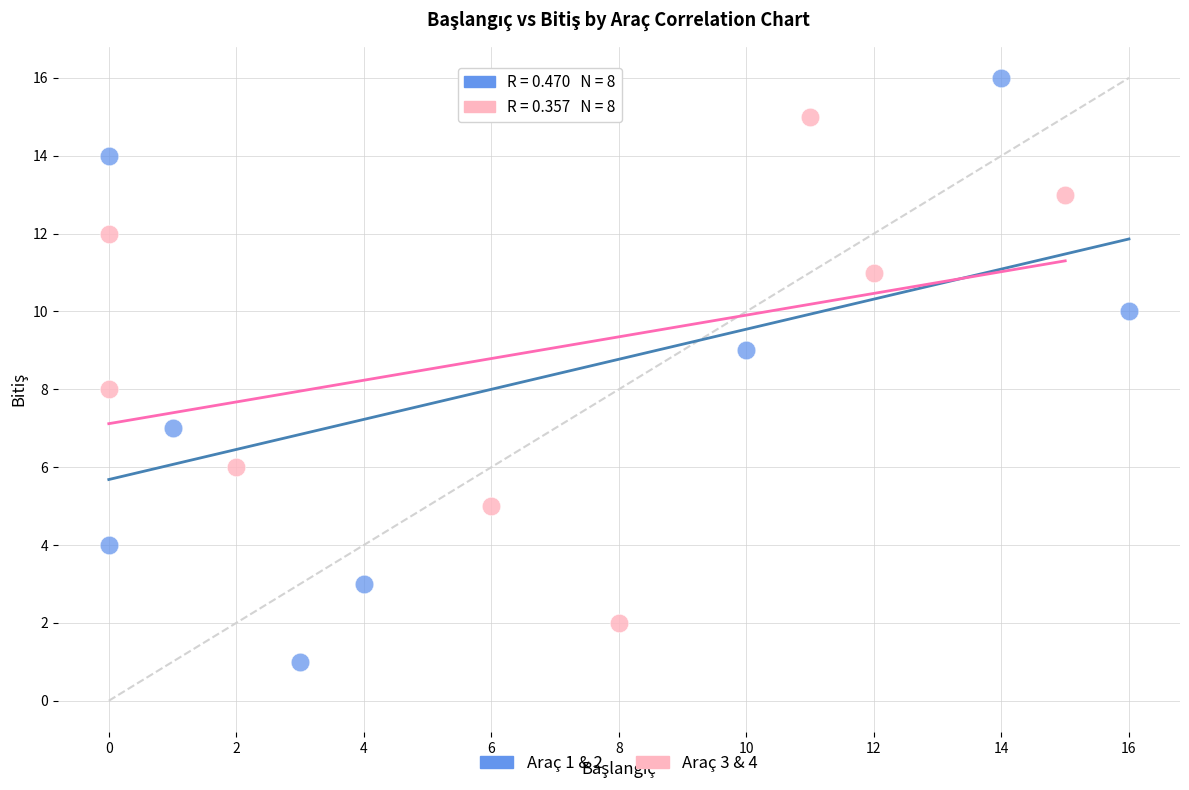

Which series has the widest spread of Y values?

Araç 1 & 2